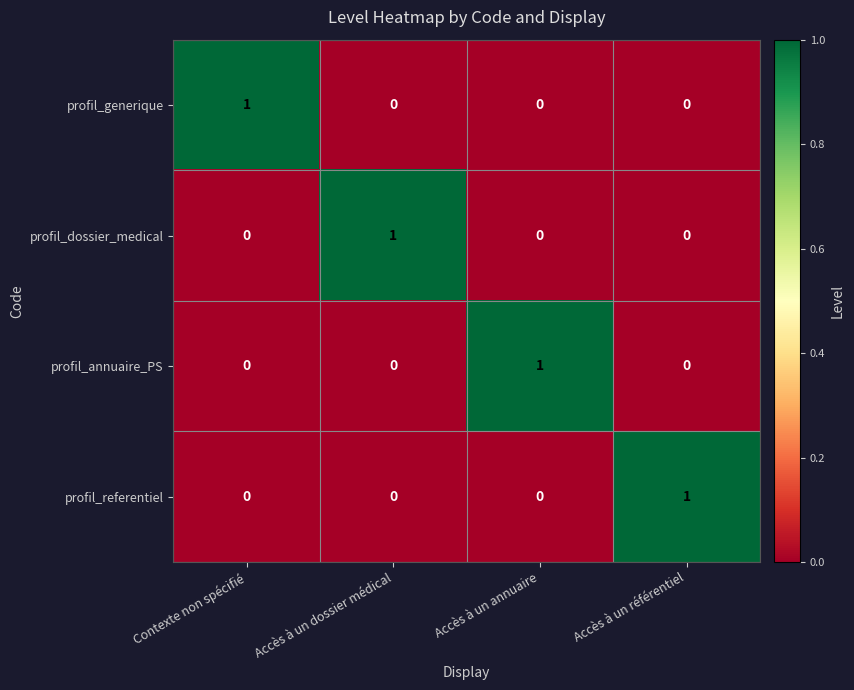

Which category has the highest value in the profil_annuaire_PS series?

Accès à un annuaire